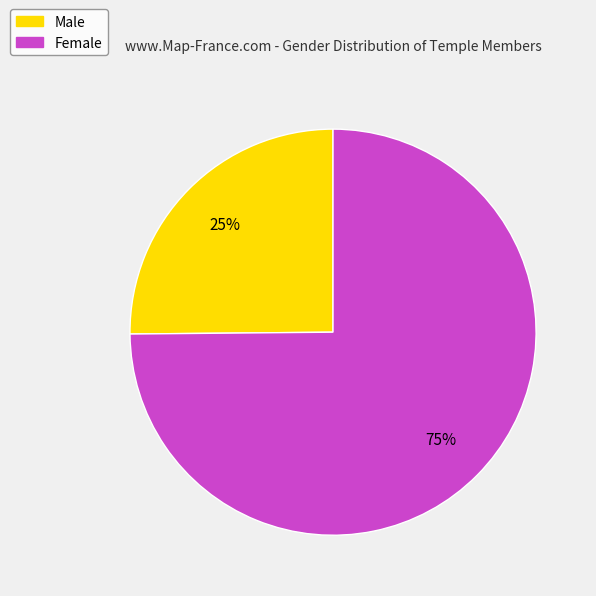

What is the largest slice in the pie chart?

Female